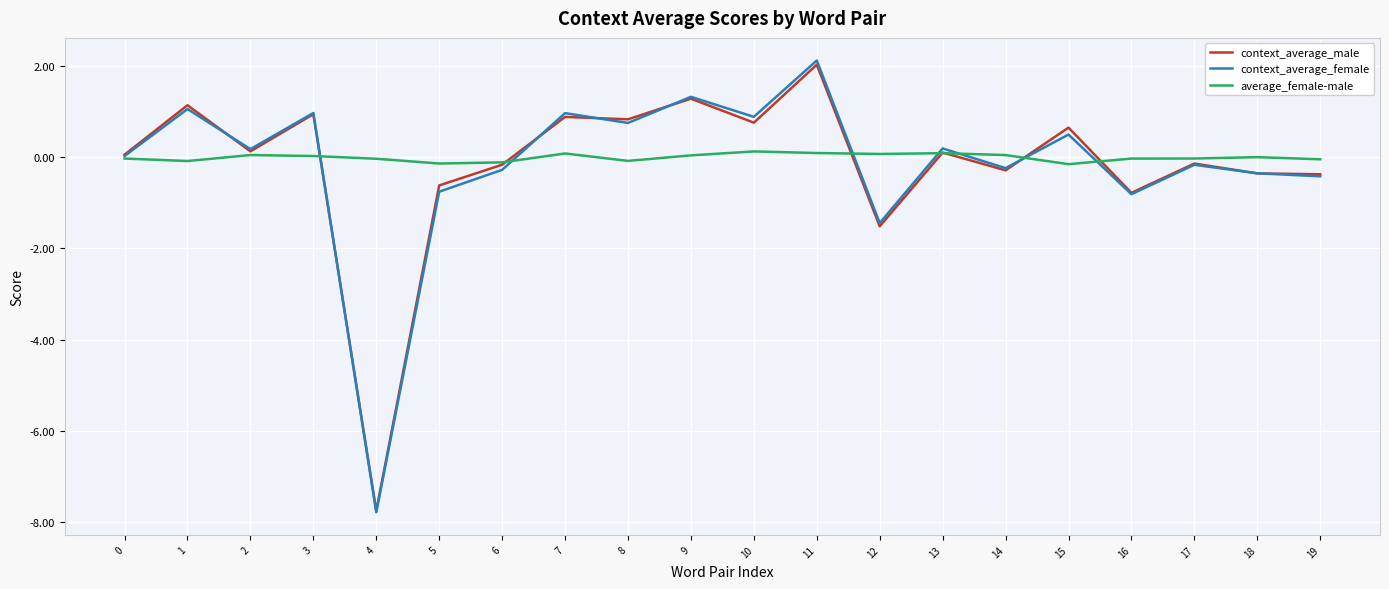

What is the approximate value of average_female-male at 8?

-0.1